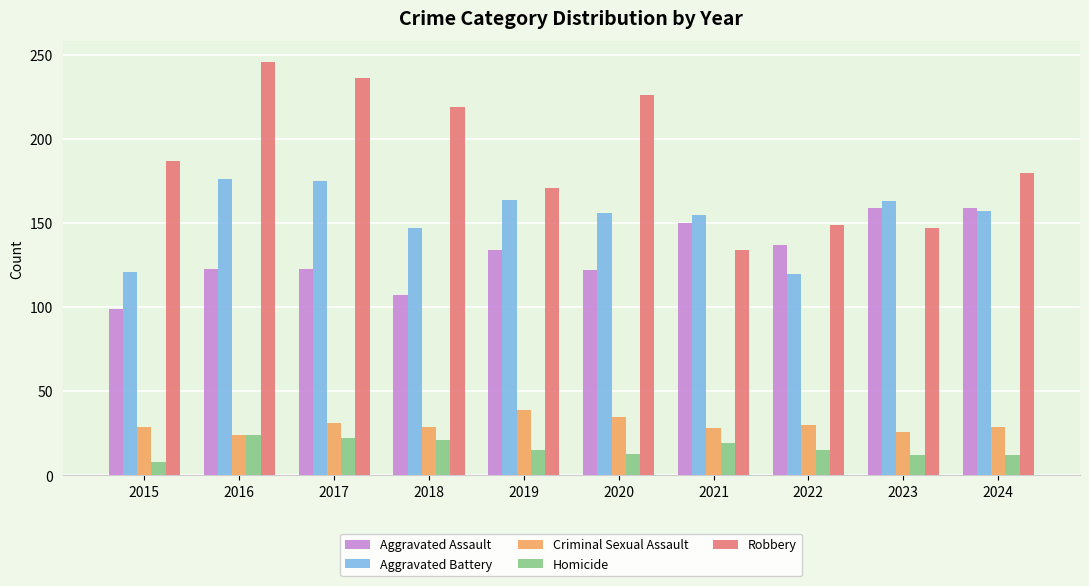

How many bars are there in total?

50